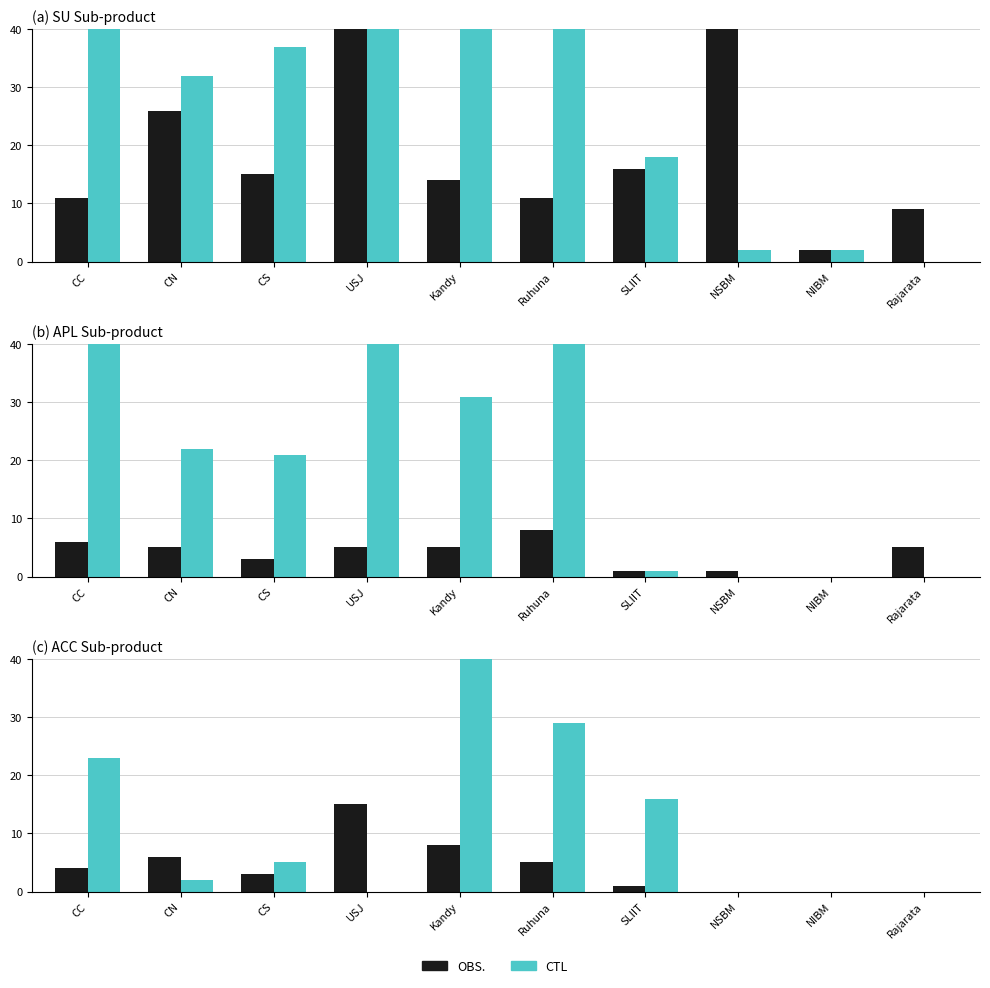

How many categories are shown in the chart?

10